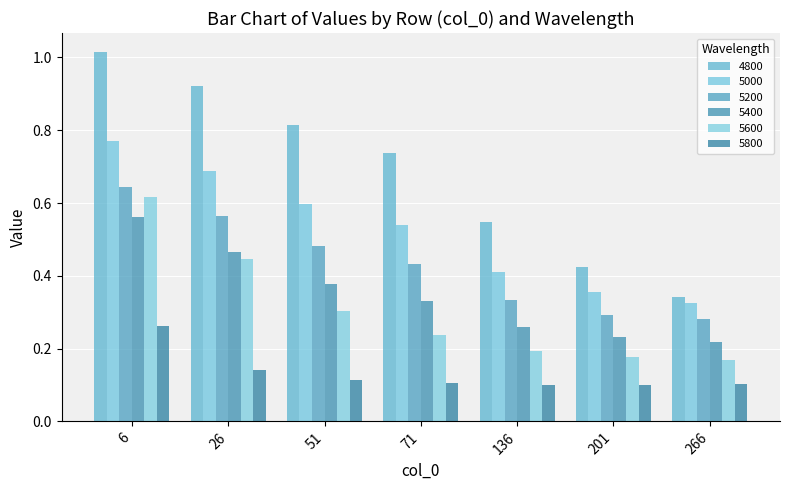

At 266, list the series in order from largest to smallest.

4800, 5000, 5200, 5400, 5600, 5800